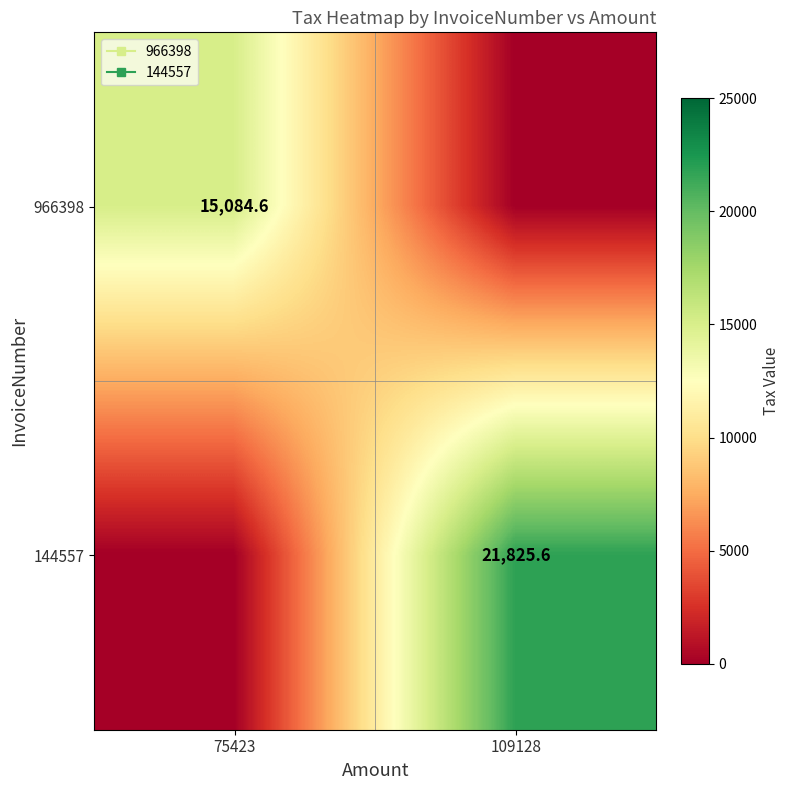

How many series are shown in this chart?

2